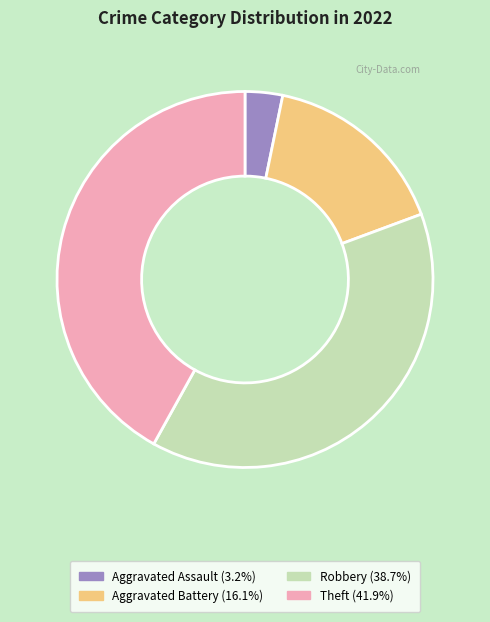

Which slice is the smallest?

Aggravated Assault